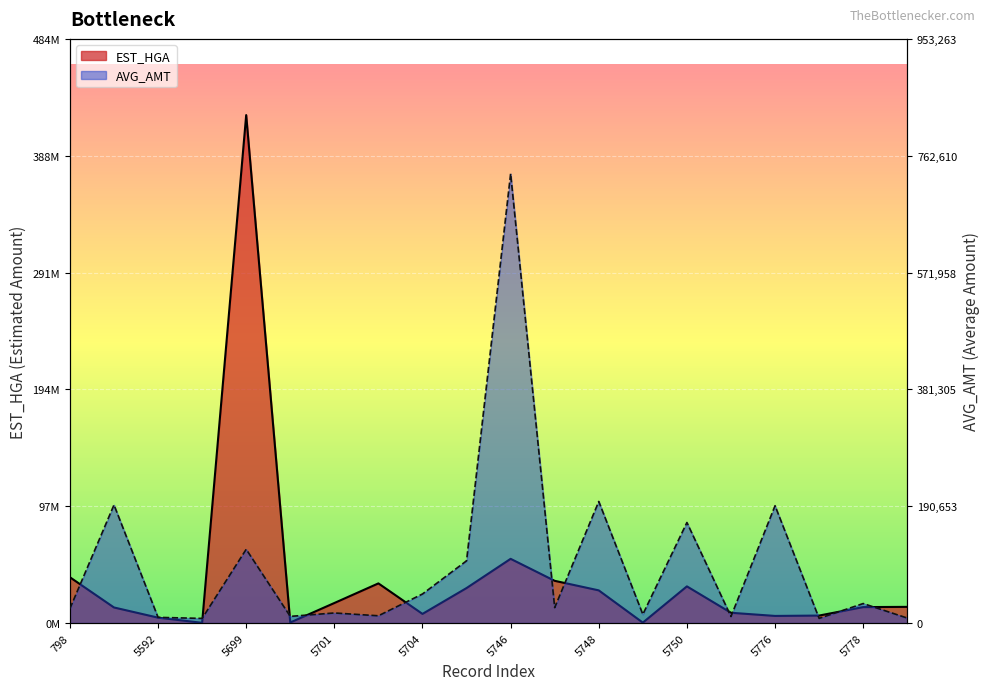

Which has a higher value, 5703 or 5748?

5703